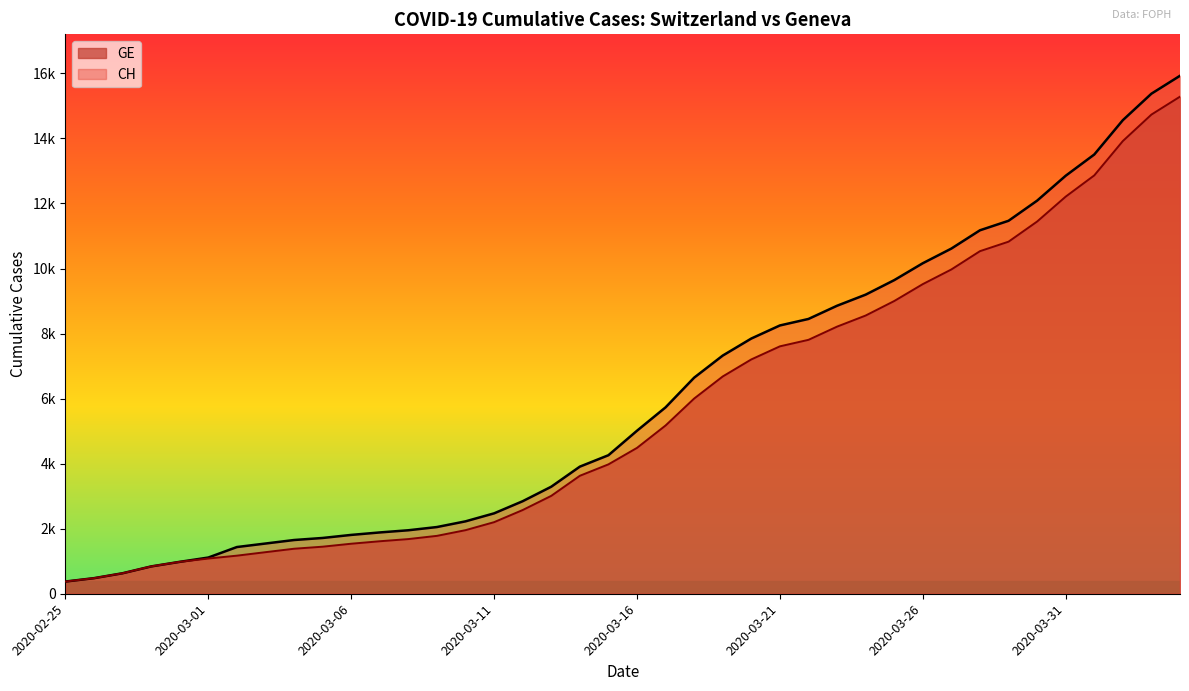

Is it true that CH equals 375 at 2020-02-25?

True